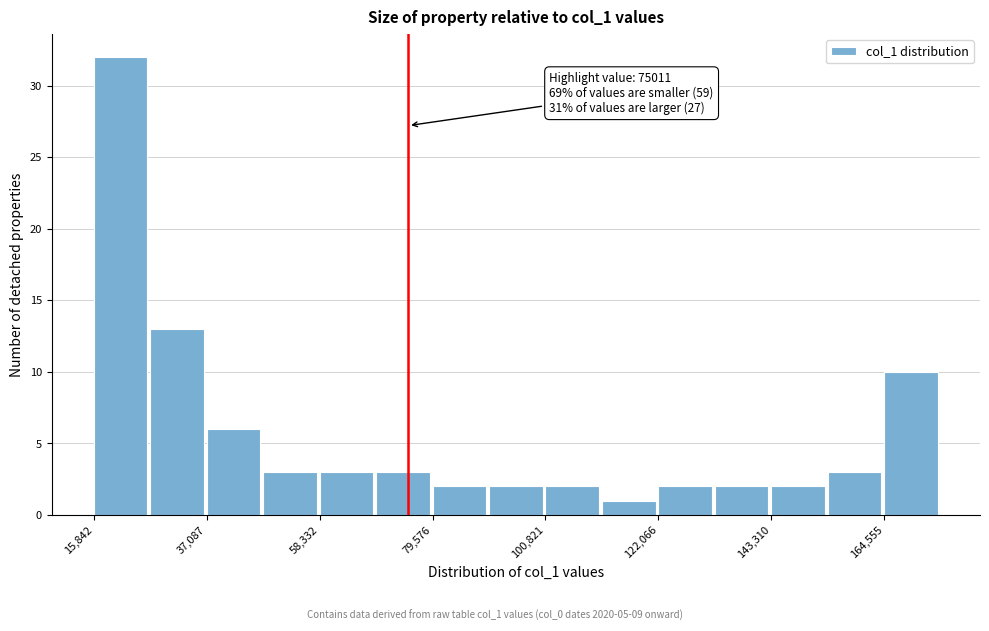

Read against the x-axis, roughly where is the centre of the tallest bar?

20000